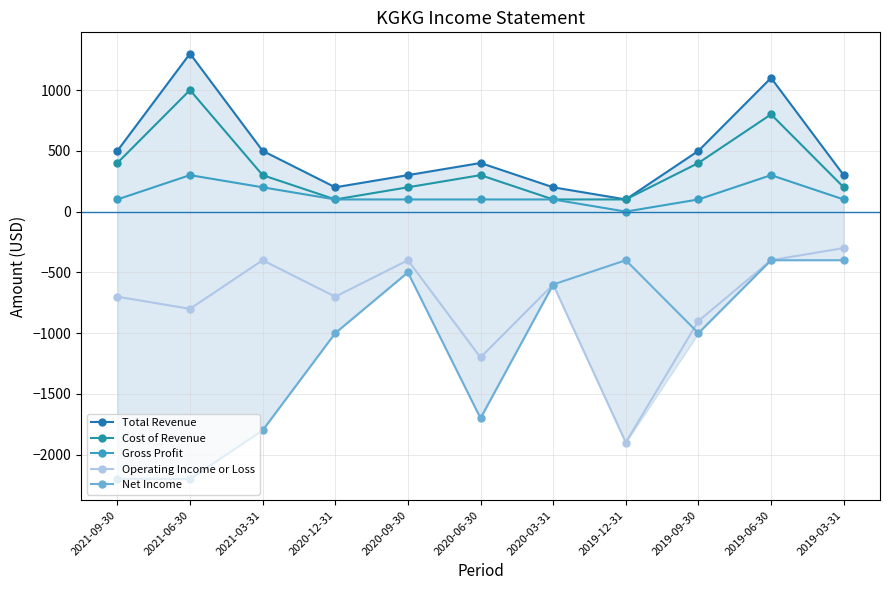

What is the label of the 8th point from the left?

2019-12-31